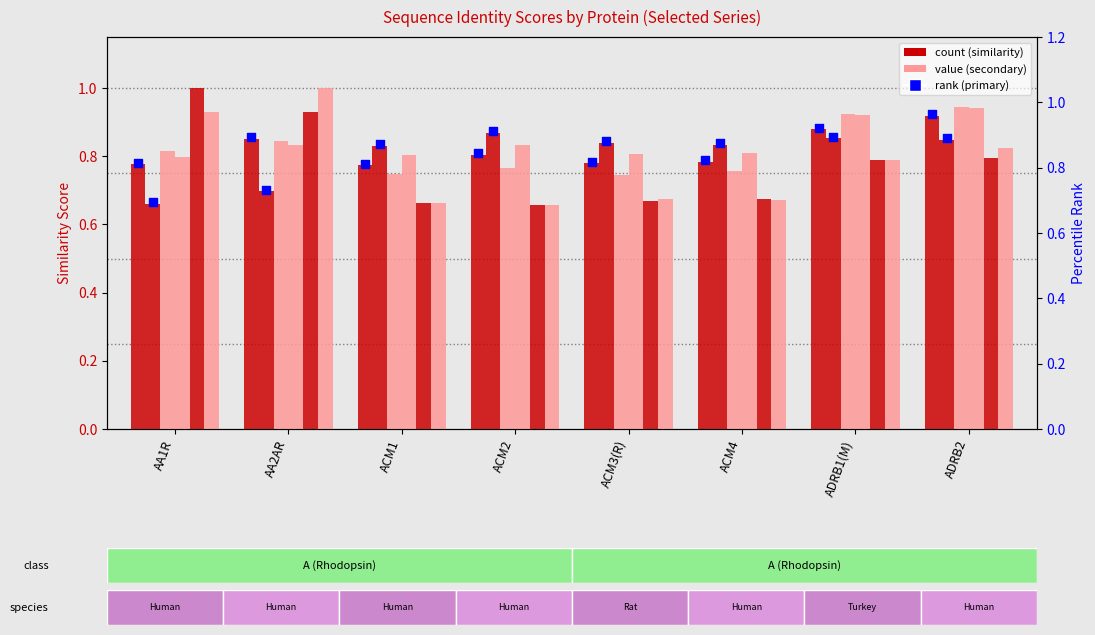

At which category is the sum across all series the highest?

ADRB2